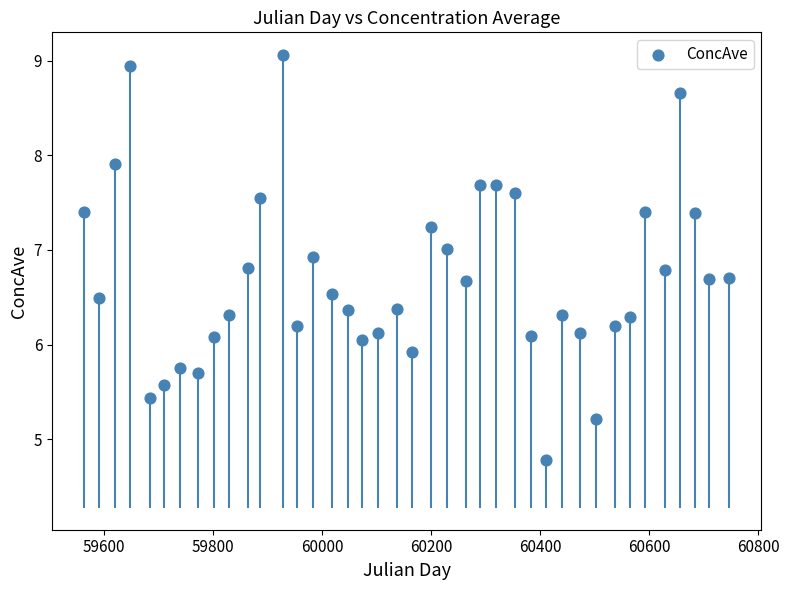

What is the range of X values (max minus min)?

1183.0